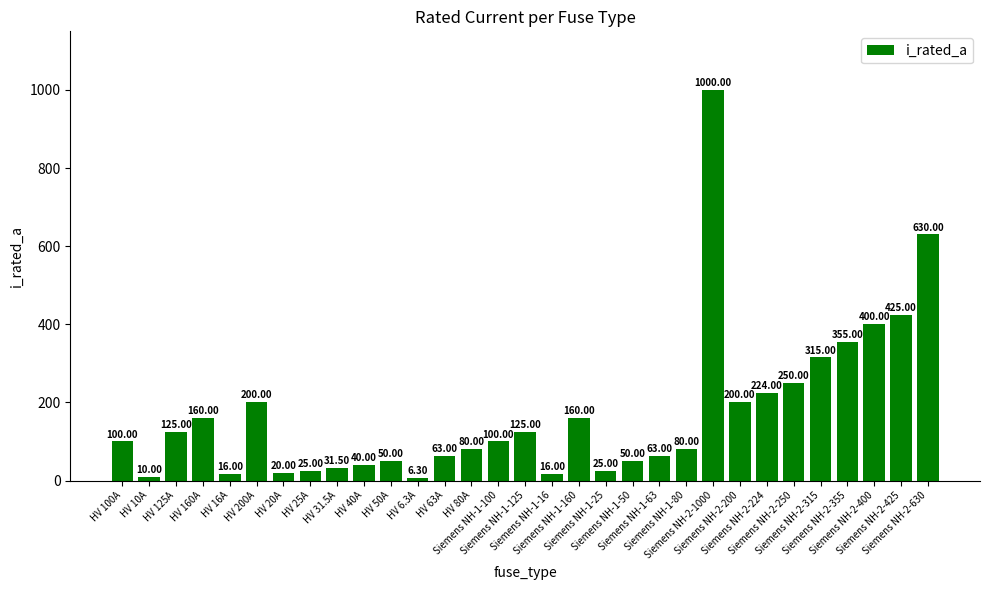

What is the sum of all values?

5344.8